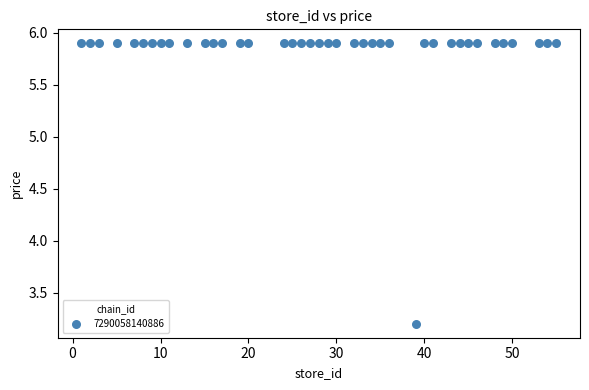

What Y value in the scatter plot is closest to 4?

3.2